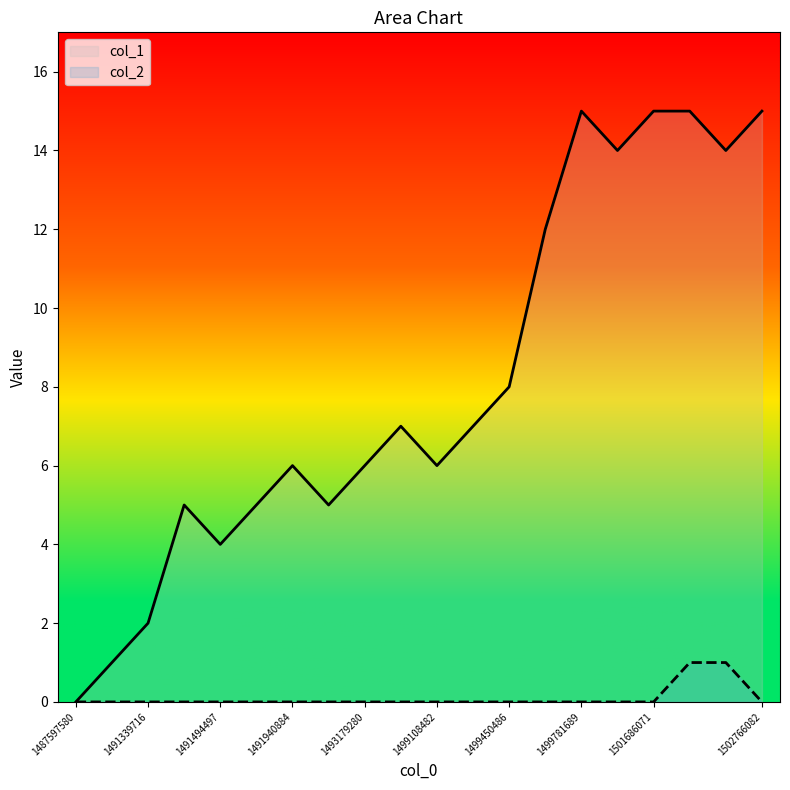

How many categories are shown in the chart?

20